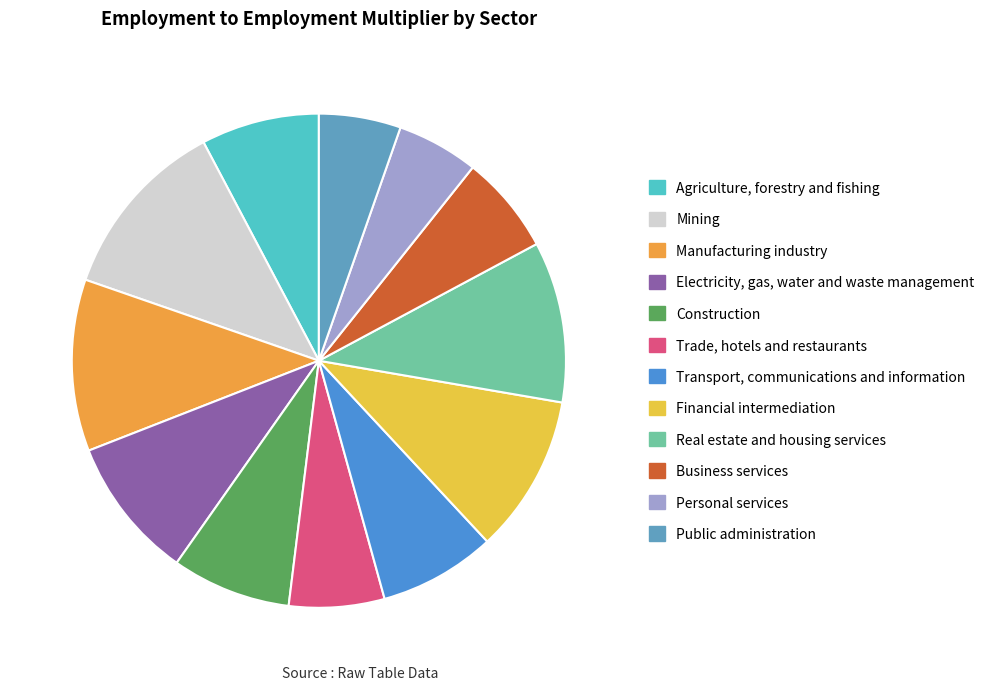

To the nearest percent, what is the combined percentage of Real estate and housing services and Business services?

17%